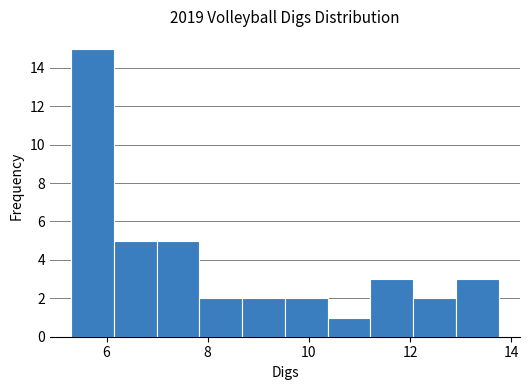

Reading left to right, list every bar in this chart as the range it spans on the x-axis followed by its height. Neither the bar edges nor the heights are printed on the chart, so give them approximately, as read against the axes.

5.4 to 6.2: 15
6.2 to 7.0: 5
7.0 to 7.8: 5
7.8 to 8.6: 2
8.6 to 9.6: 2
9.6 to 10.4: 2
10.4 to 11.2: 1
11.2 to 12.0: 3
12.0 to 13.0: 2
13.0 to 13.8: 3